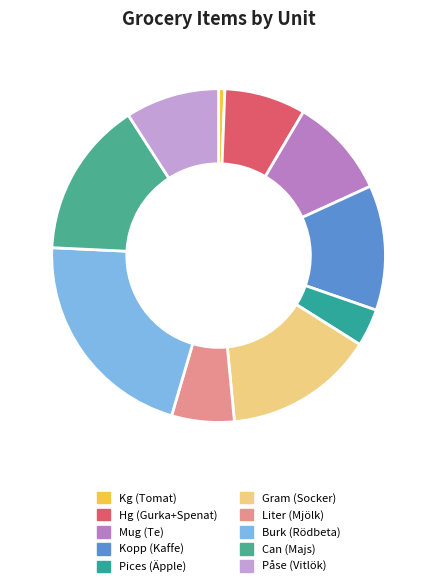

How many slices are in this pie chart?

10